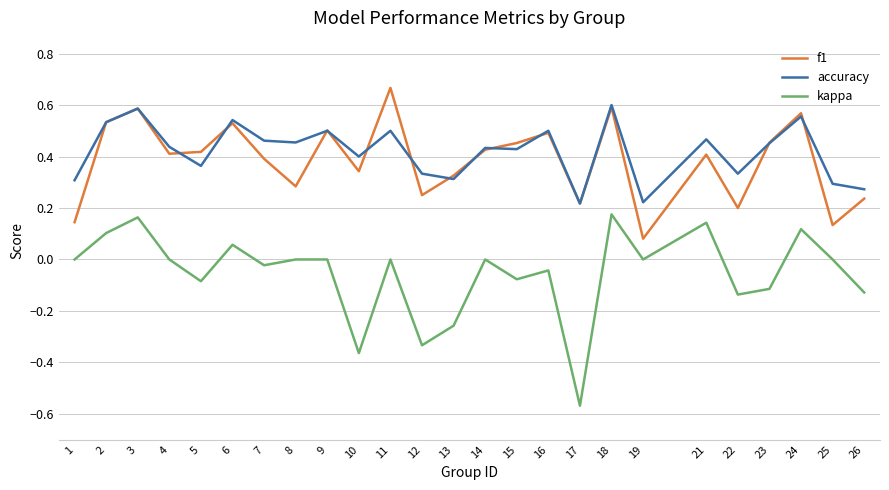

Which series has the widest spread of values?

kappa